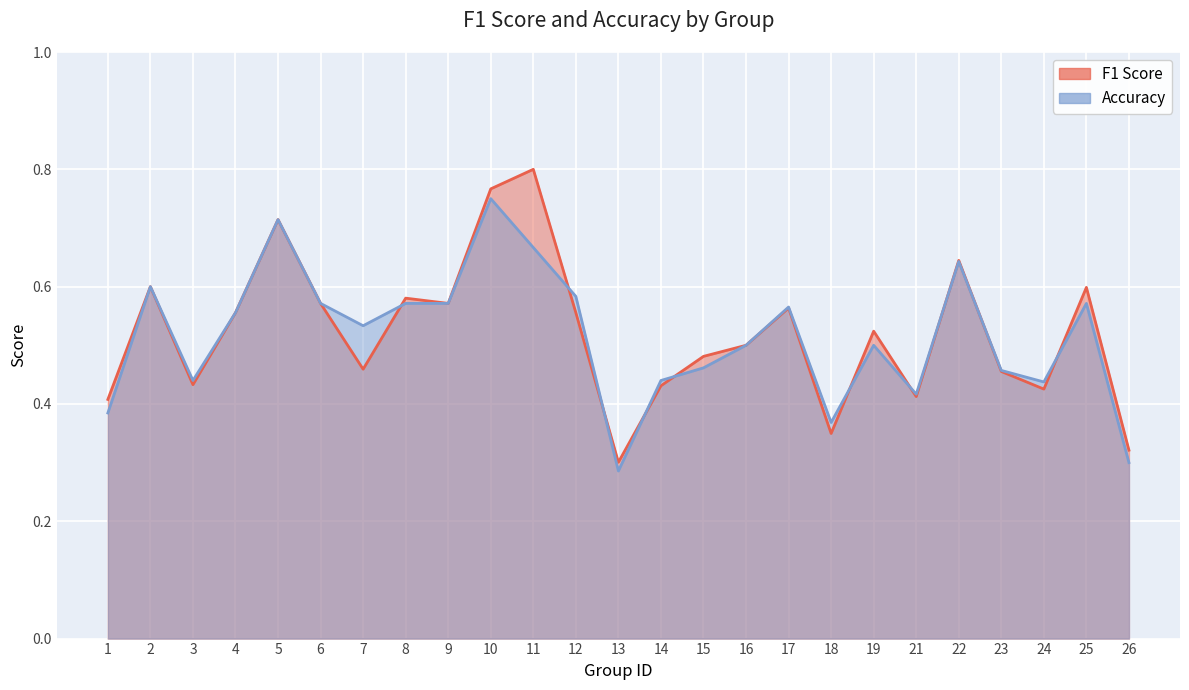

Which series ends up on top after the final intersection of accuracy and f1?

f1